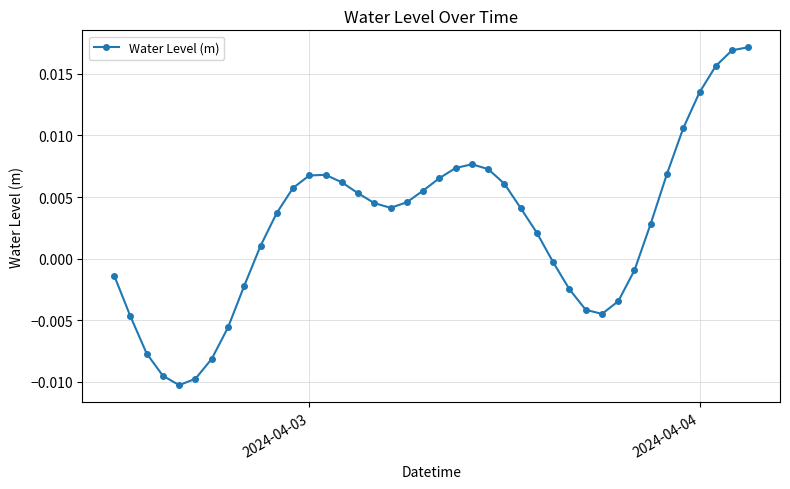

Count the number of data series in this chart.

1